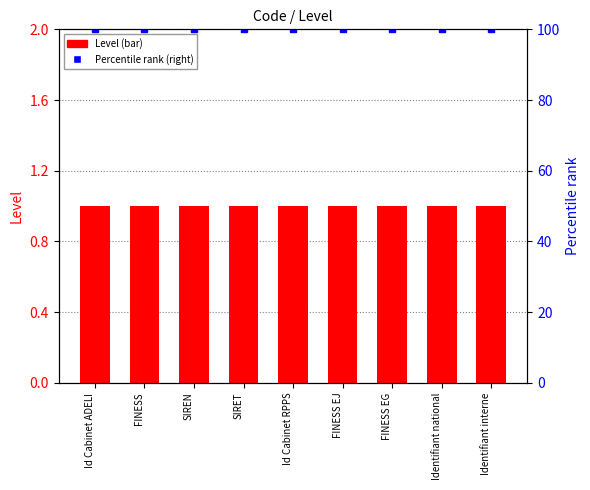

At how many categories does at least one series exceed 52?

9